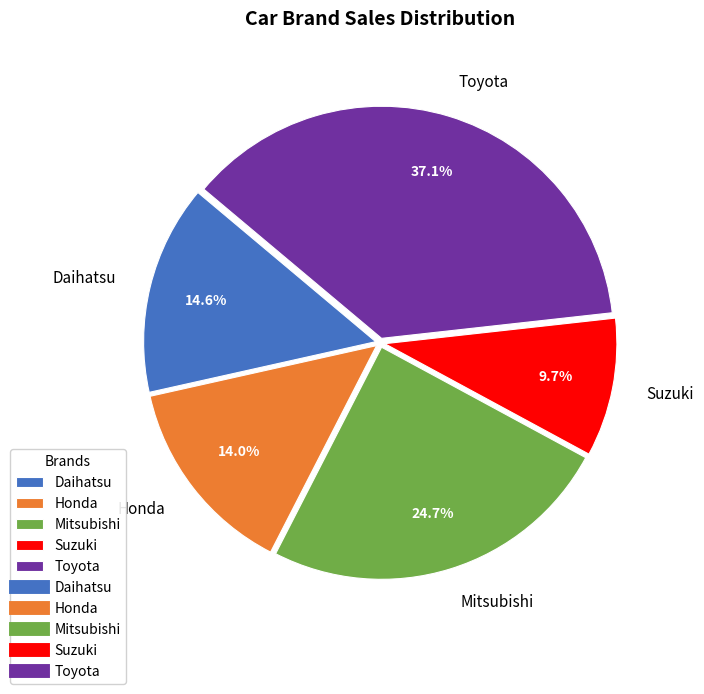

Between Toyota and Honda, which is larger?

Toyota